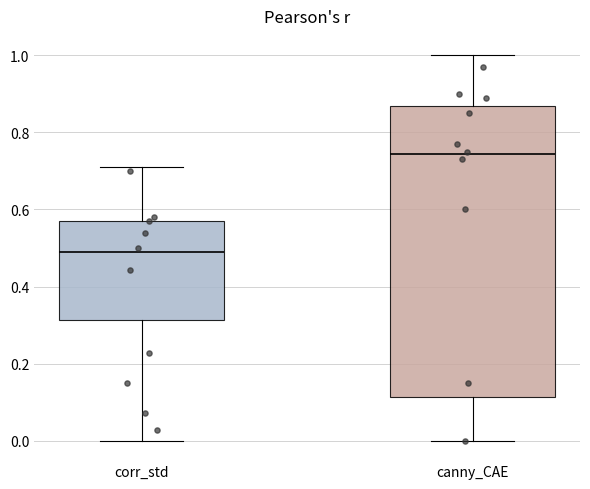

Which box has the lowest median line?

corr_std